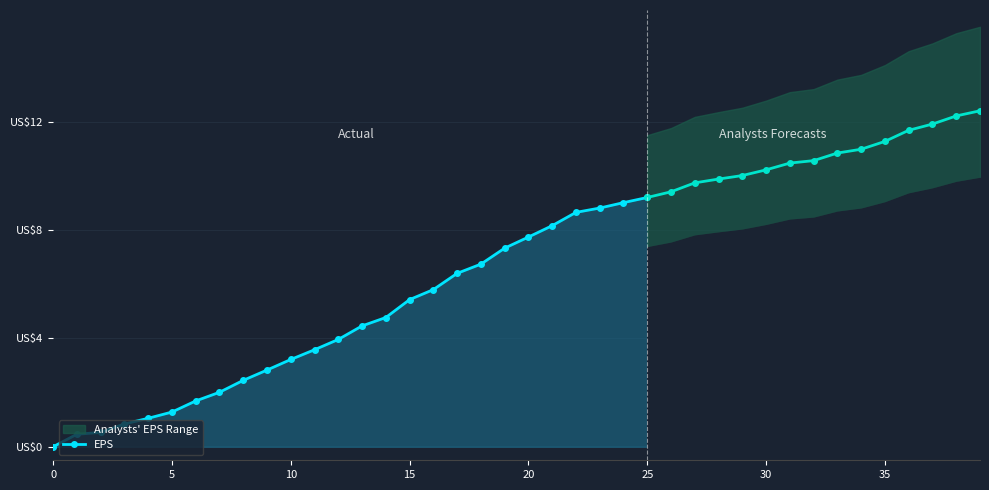

Does the chart display data point markers on the line(s)?

Yes